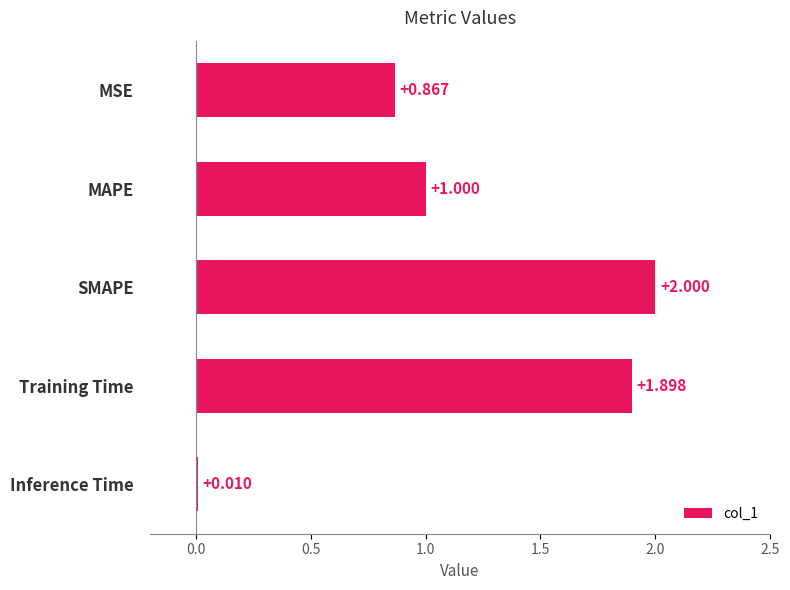

Where is the data nearest to the value 1?

MAPE